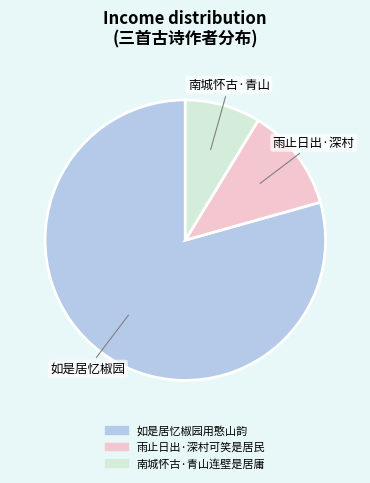

Is there a majority slice in this chart?

Yes